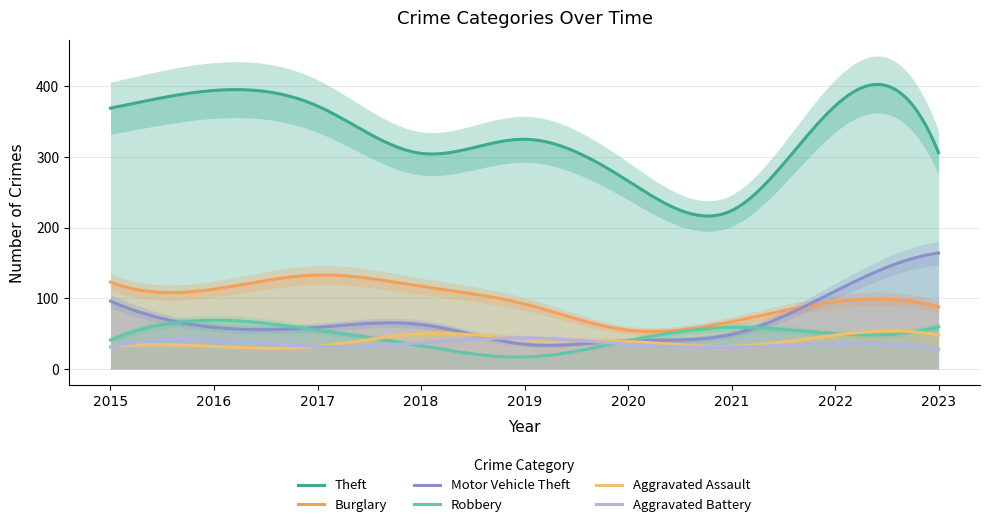

Reading right to left, extract all data points from this chart.

Theft: 2023=306	2022=372	2021=224	2020=266	2019=325	2018=305	2017=372	2016=394	2015=369
Burglary: 2023=88	2022=95	2021=67	2020=55	2019=92	2018=117	2017=133	2016=113	2015=123
Motor Vehicle Theft: 2023=164	2022=110	2021=49	2020=40	2019=35	2018=63	2017=59	2016=59	2015=96
Robbery: 2023=60	2022=50	2021=59	2020=40	2019=17	2018=33	2017=55	2016=69	2015=41
Aggravated Assault: 2023=48	2022=48	2021=32	2020=39	2019=43	2018=50	2017=32	2016=32	2015=32
Aggravated Battery: 2023=28	2022=36	2021=31	2020=35	2019=44	2018=37	2017=32	2016=41	2015=31